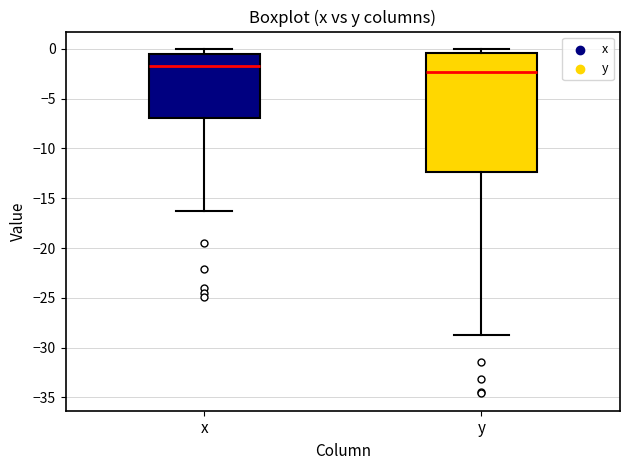

Reading left to right, transcribe this box plot: for each box, give where its median line is, the range the box spans, and where its two whiskers end, as read against the y-axis. The values are not printed on the chart, so give them approximately, as read against the axis.

x: median -1.5, box -7.0 to -0.5, whiskers -16.5 to 0.0
y: median -2.5, box -12.5 to -0.5, whiskers -28.5 to 0.0